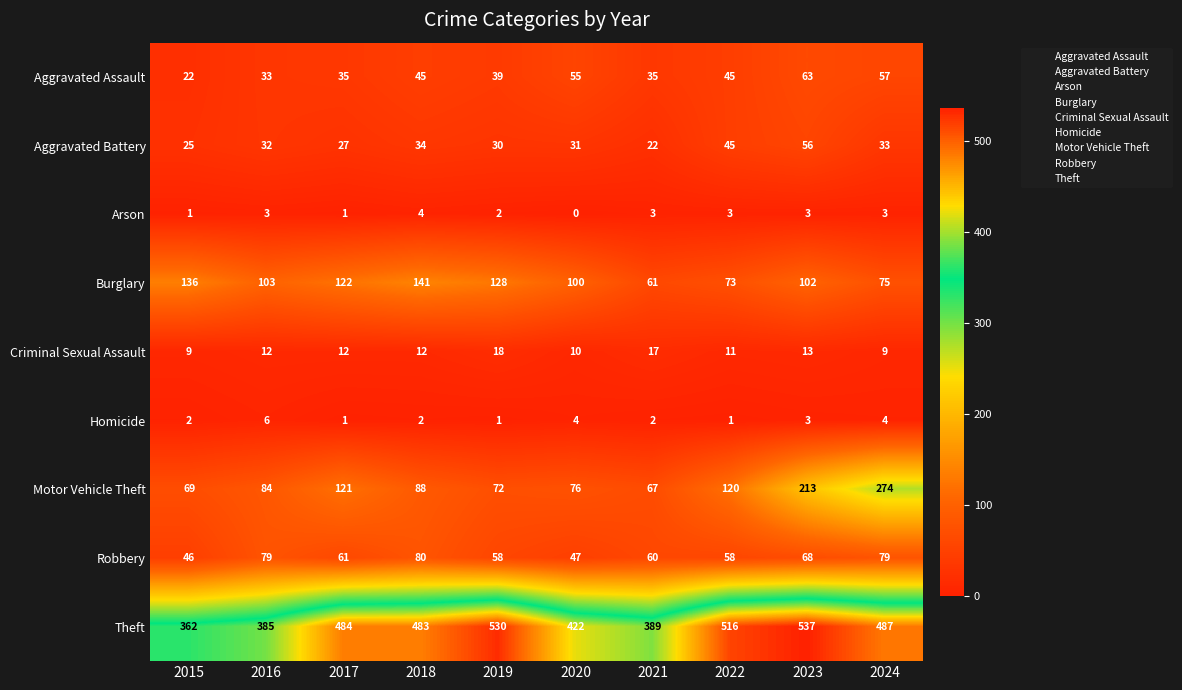

How many series are shown in this chart?

9